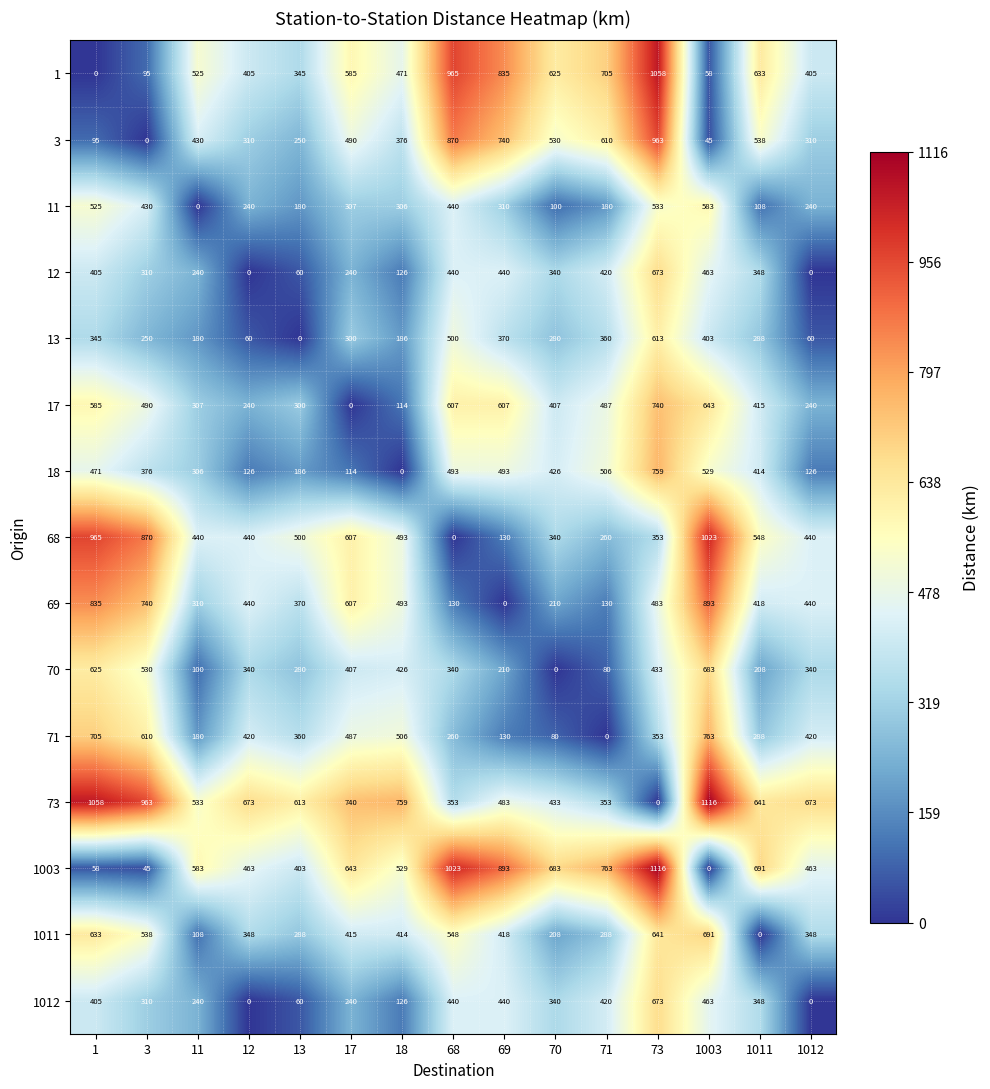

Count the number of categories in the chart.

15